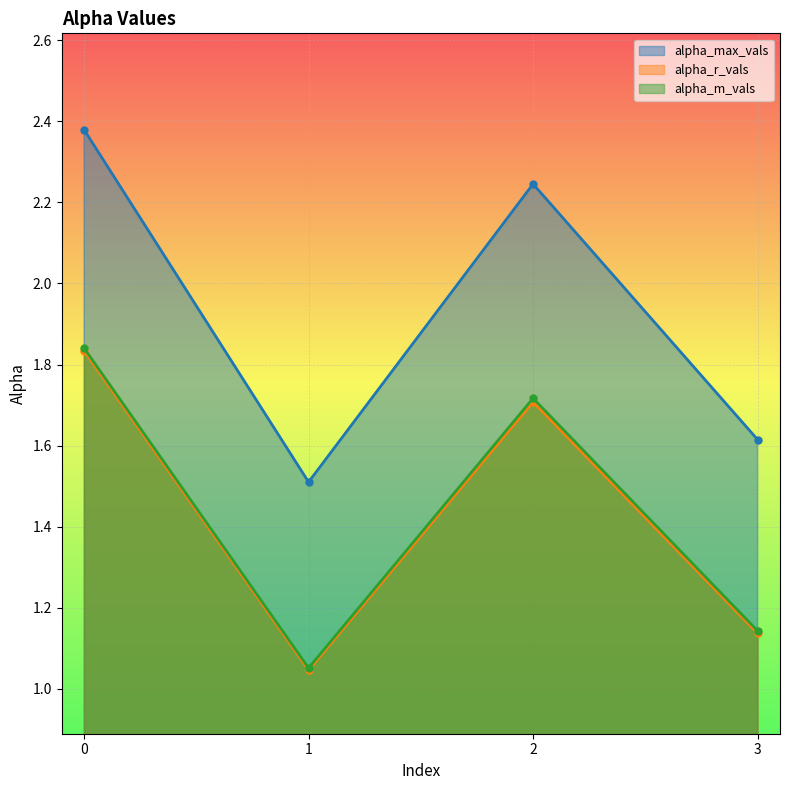

Between 0 and 2, which series saw the biggest shift?

alpha_max_vals